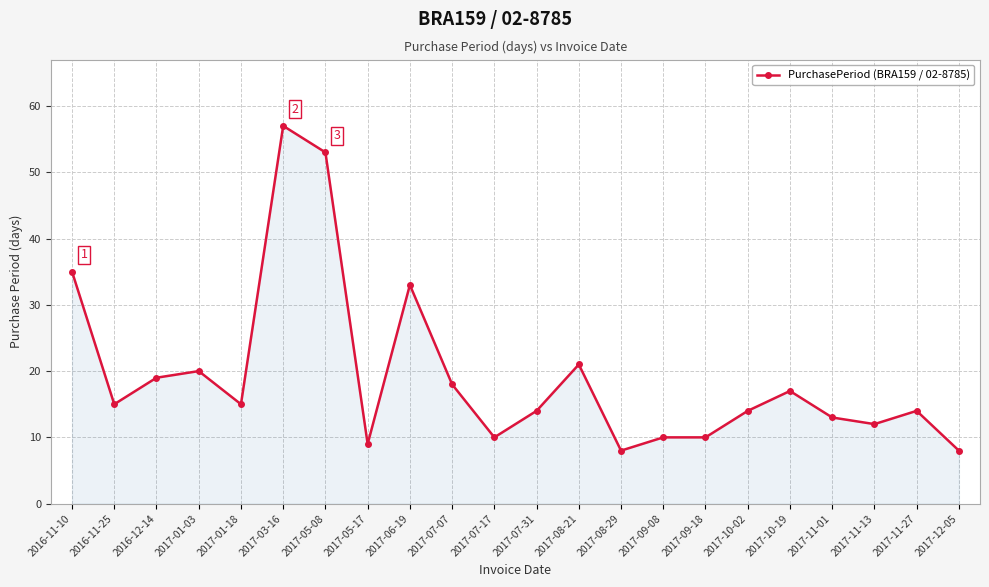

Reading left to right, list all the values displayed in this chart.

35	15	19	20	15	57	53	9	33	18	10	14	21	8	10	10	14	17	13	12	14	8